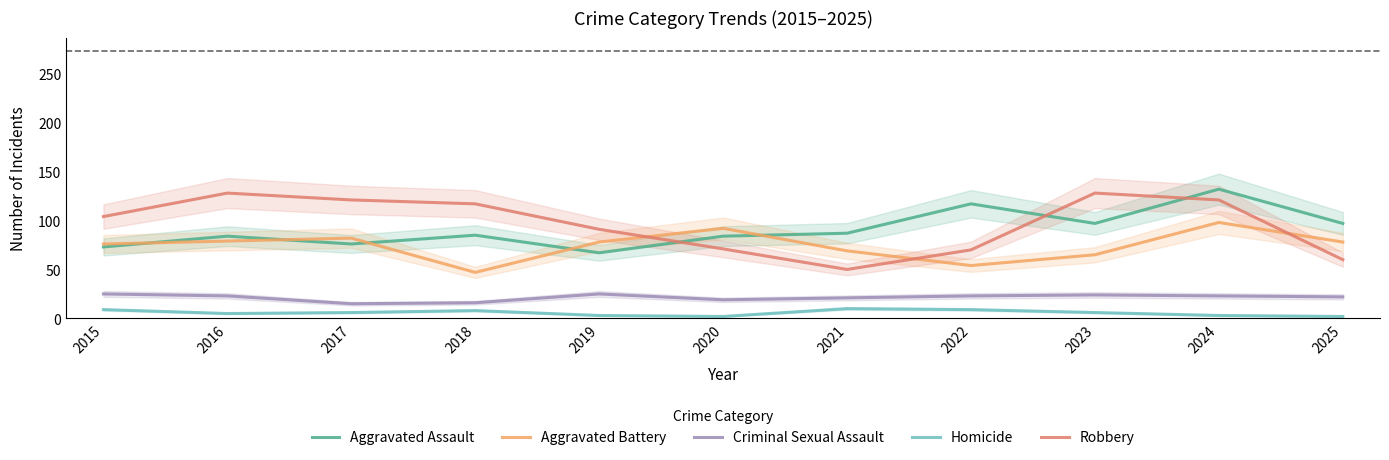

List the series in order of their peak value, lowest first.

Homicide, Criminal Sexual Assault, Aggravated Battery, Robbery, Aggravated Assault